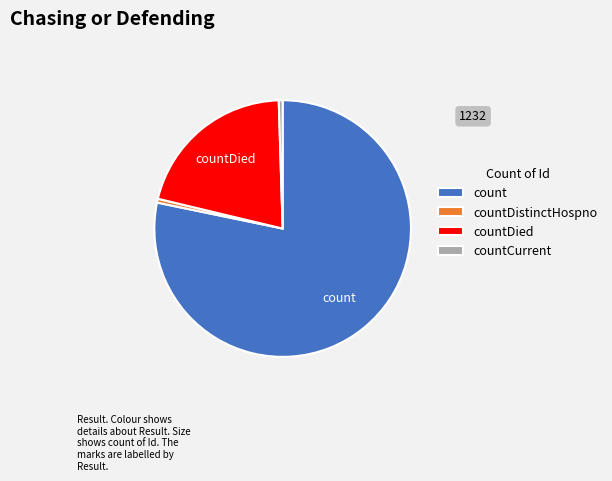

Combined, do countDistinctHospno and count account for over 50%?

Yes